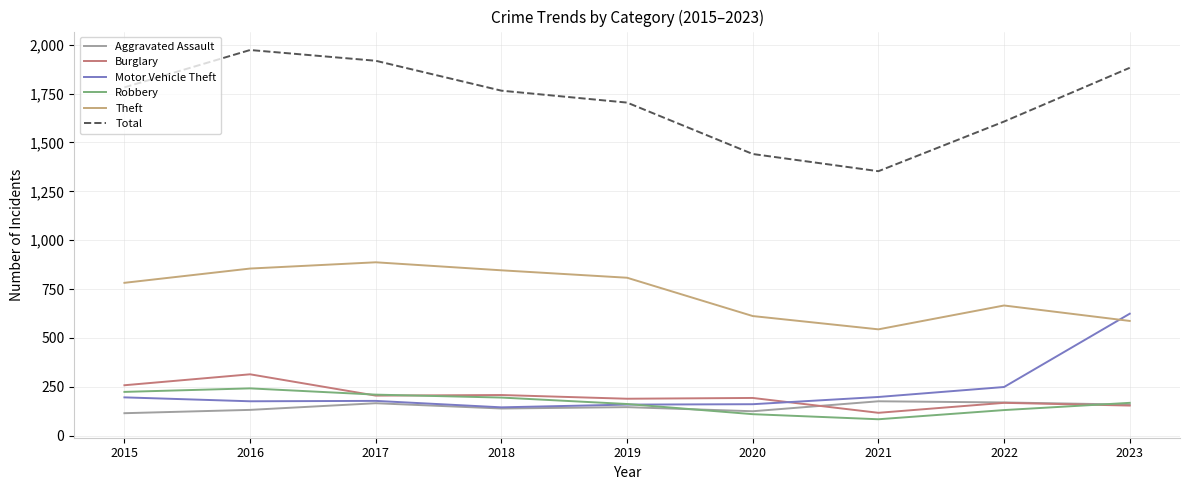

List the series in order of their peak value, lowest first.

Aggravated Assault, Robbery, Burglary, Motor Vehicle Theft, Theft, Total